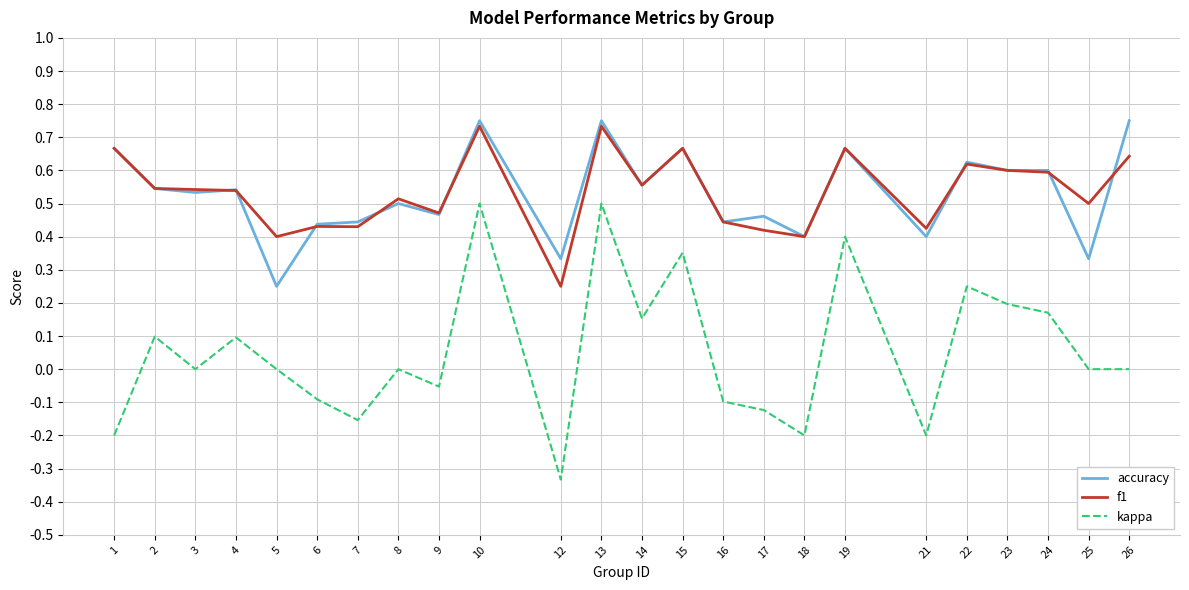

True or false: f1 and kappa intersect in this chart.

False